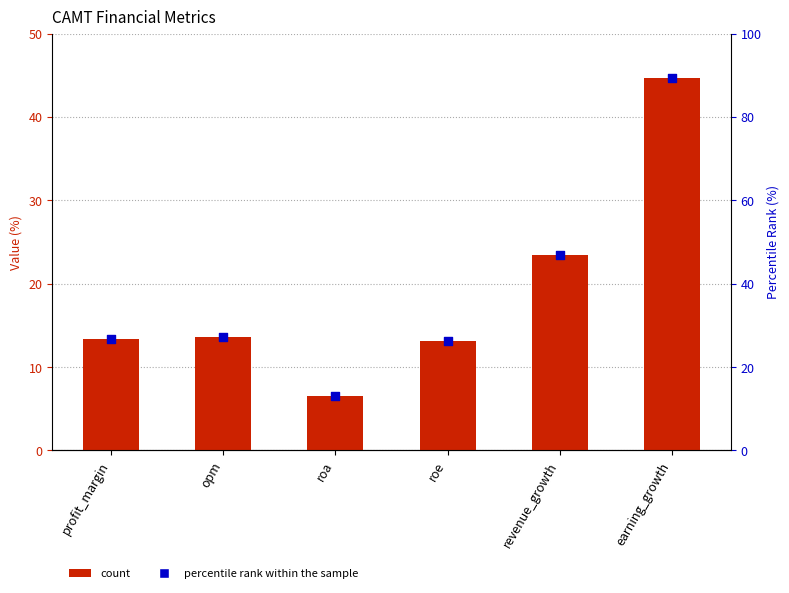

At which category is the sum across all series the highest?

earning_growth